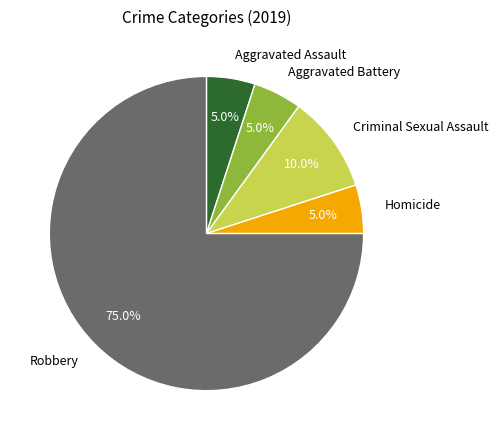

What percentage is NOT represented by Homicide?

95.0%